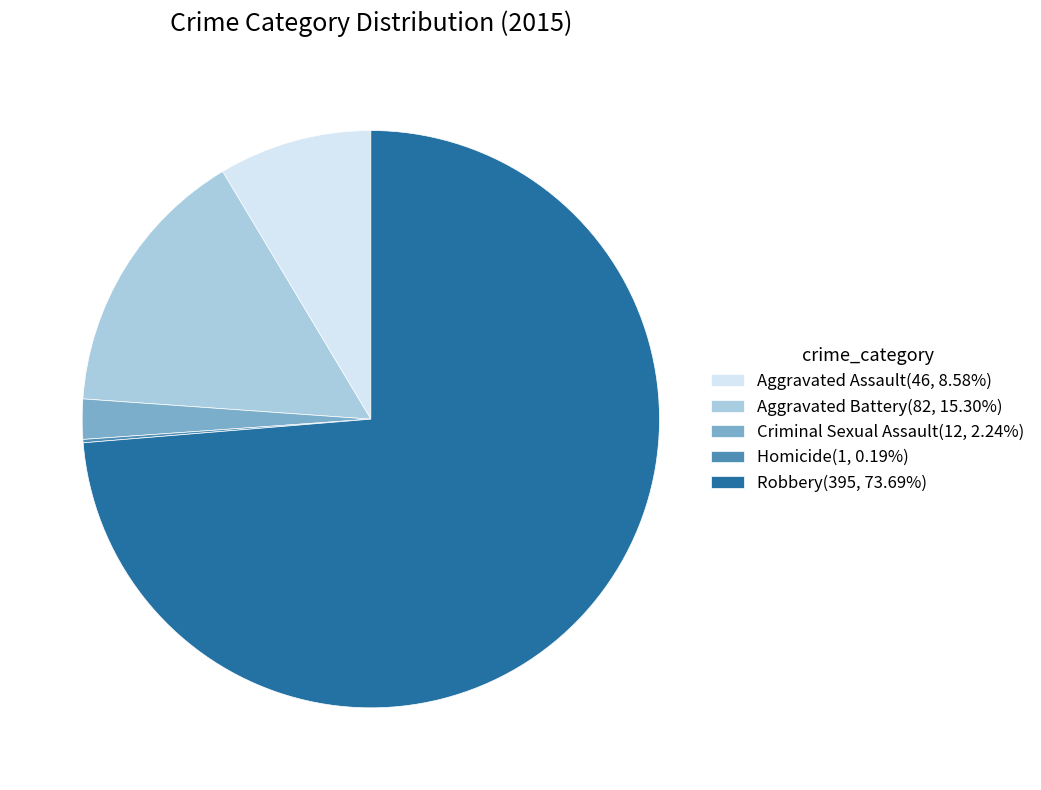

Approximately how many times larger is the value at Criminal Sexual Assault(12, 2.24%) compared to Aggravated Assault(46, 8.58%)?

0.3